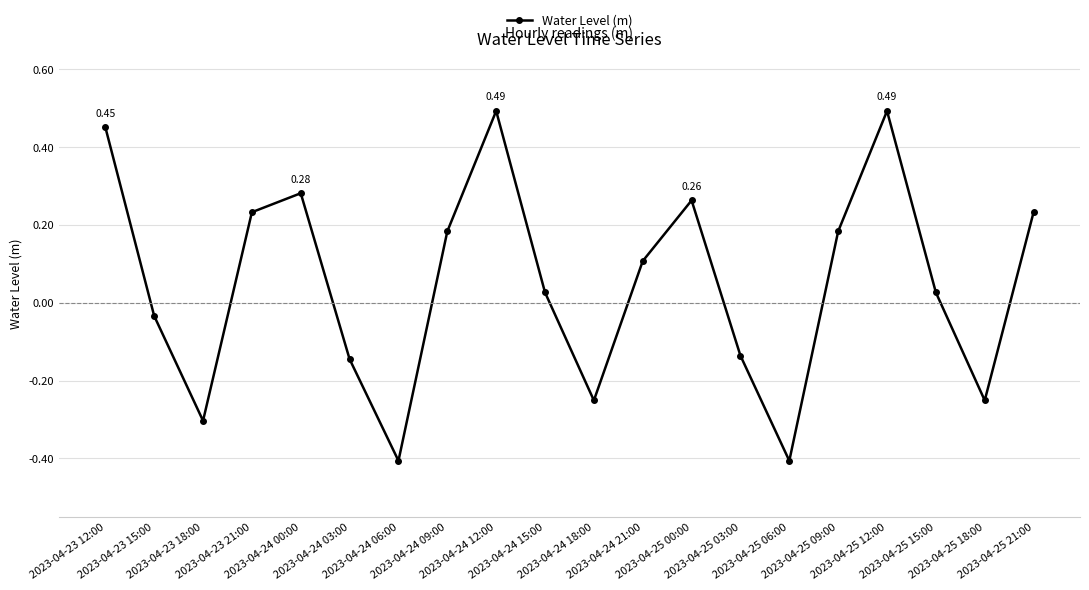

True or false: the data has more than 2 interior local peaks.

True